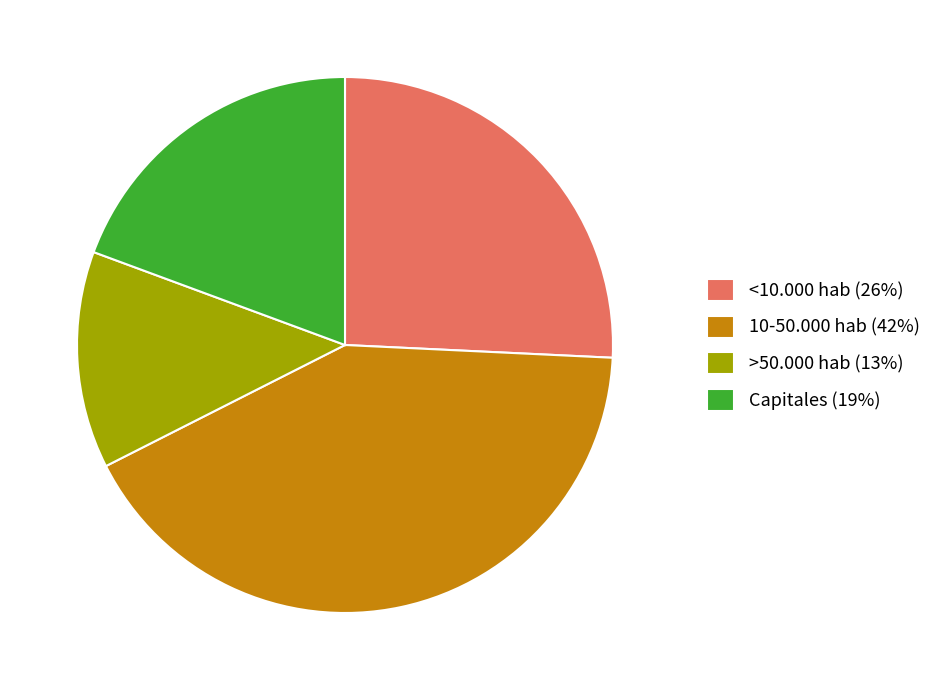

What is the smallest slice in the pie chart?

>50.000 hab